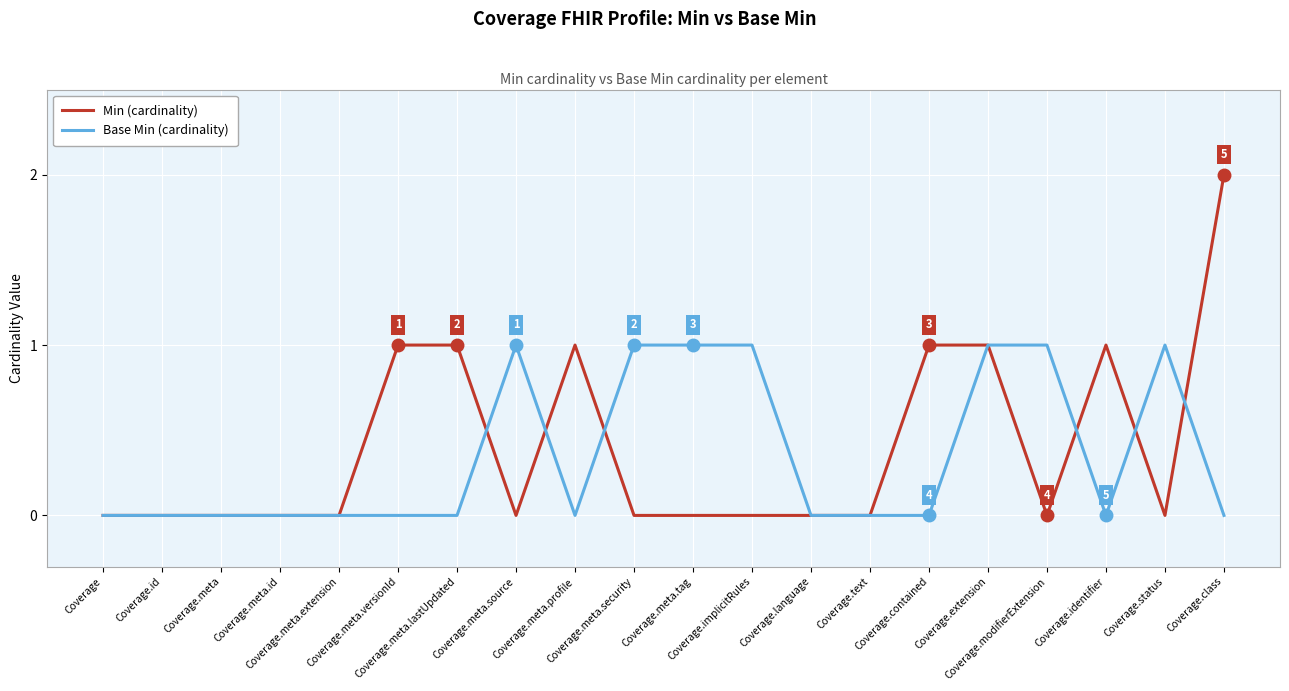

What is the maximum value shown in the chart?

2